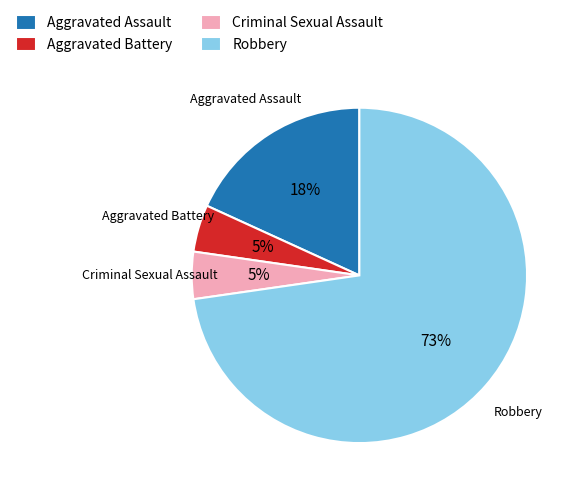

Which has a higher value, Criminal Sexual Assault or Robbery?

Robbery